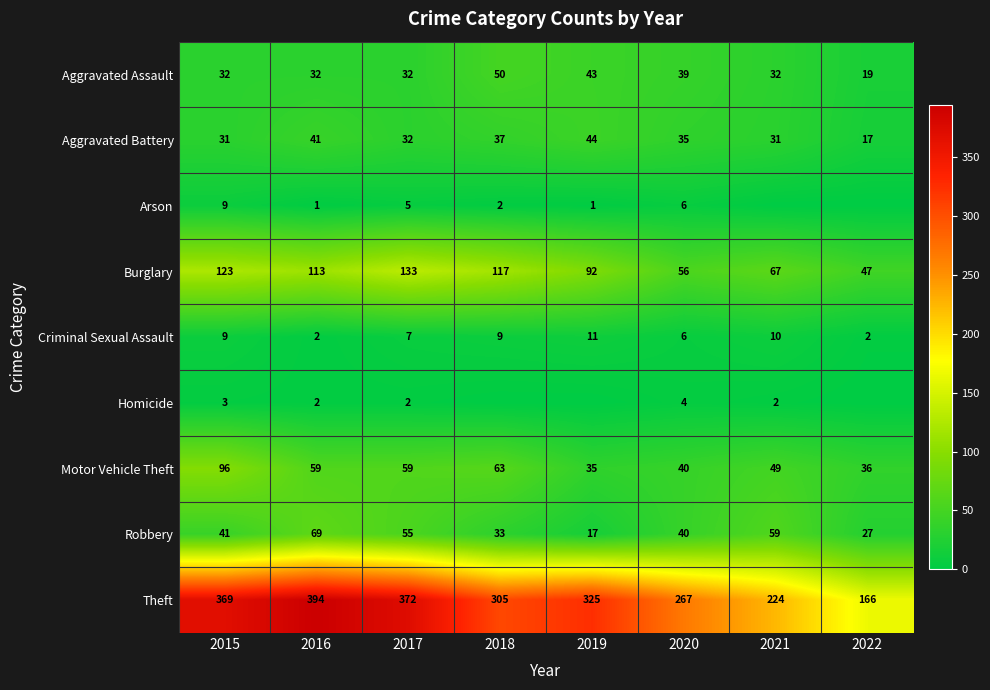

What is the difference between the second highest and second lowest values in the Criminal Sexual Assault series?

8